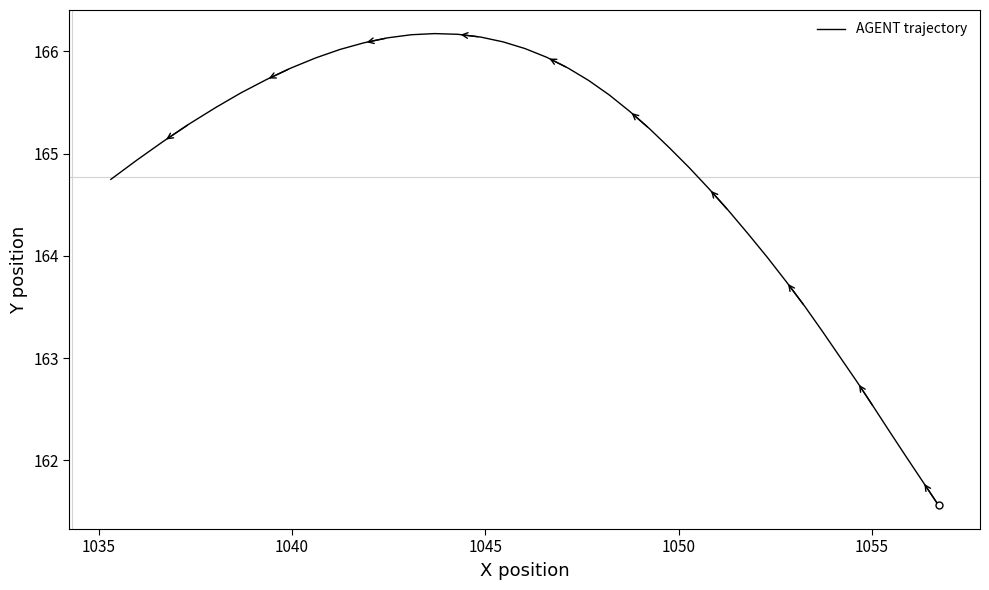

Is this an area chart (filled region under the line)?

No